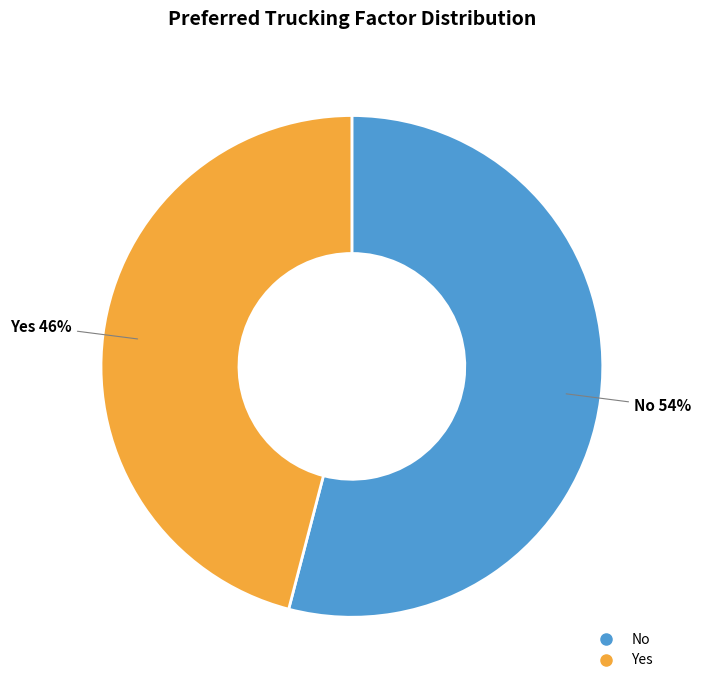

Rank the categories by value from lowest to highest.

Yes, No